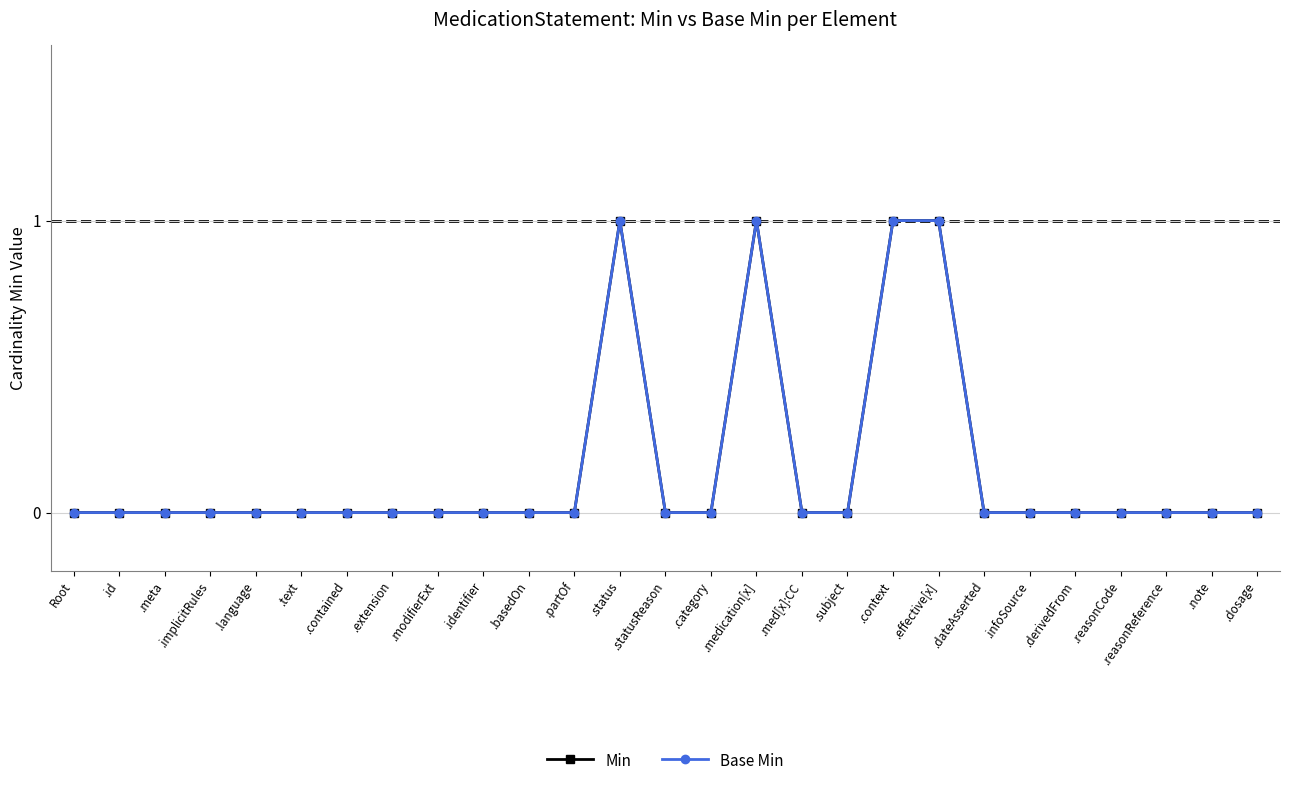

Is this an area chart (filled region under the line)?

No